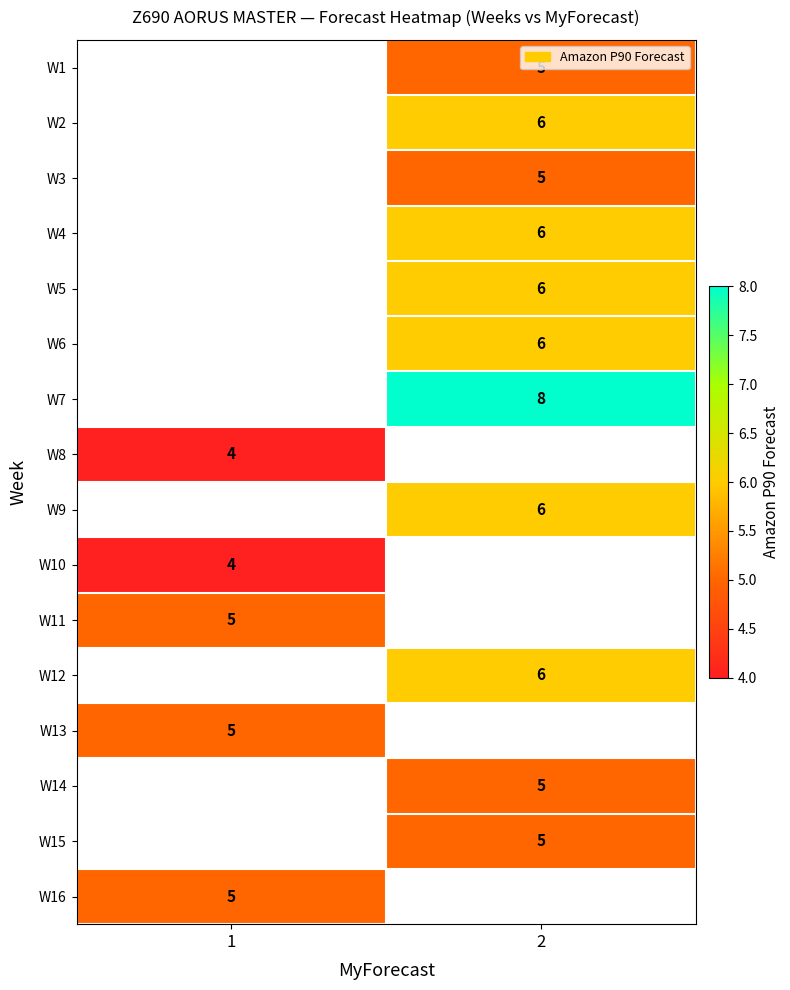

The value of W14 at 2 is 3. True or false?

False